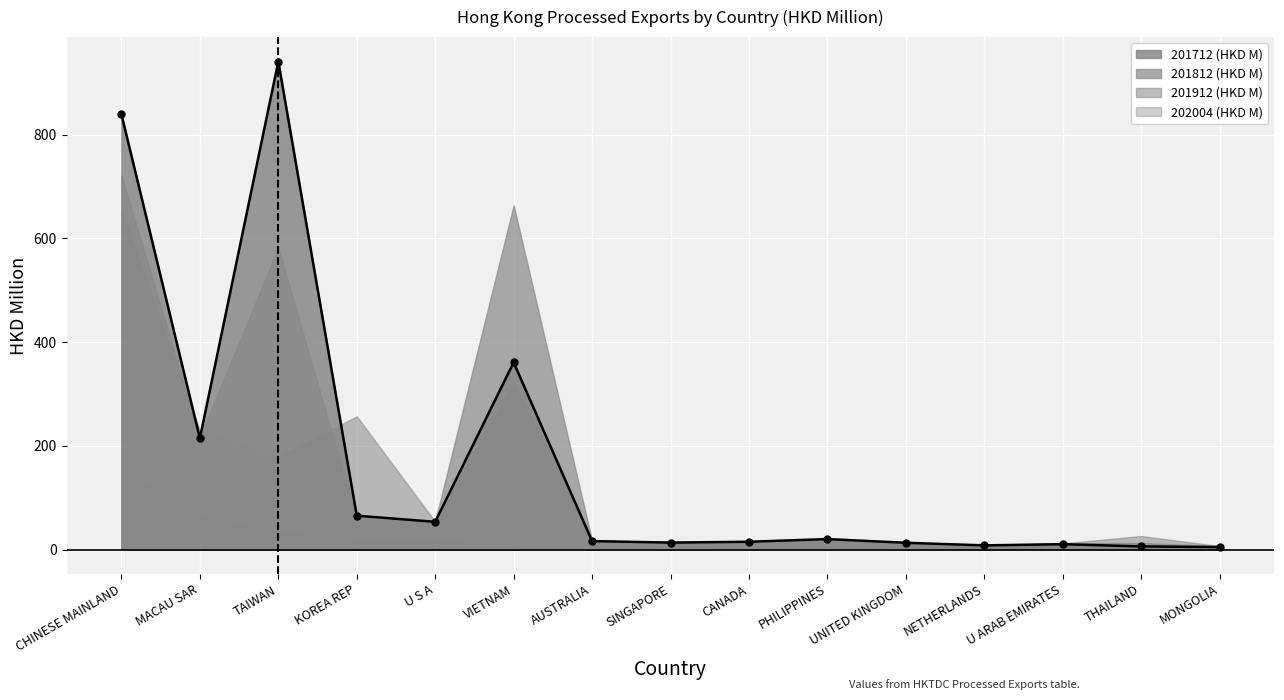

Reading right to left, extract all data points from this chart.

201712 (HKD M): 4.8	6.0	10.3	8.1	13.1	20.2	15.1	13.5	16.3	360.7	53.5	65.3	940.9	214.6	839.0
201812 (HKD M): 6.9	12.6	12.0	8.6	12.5	18.7	14.2	14.0	17.3	663.7	54.8	57.9	582.5	216.1	721.3
201912 (HKD M): 6.6	26.1	11.9	9.2	11.9	18.7	14.4	11.9	18.2	320.9	53.8	257.0	177.8	229.7	652.3
202004 (HKD M): 2.3	2.6	2.7	3.2	3.4	4.1	4.1	4.5	5.0	7.7	17.1	18.8	35.1	62.5	154.2